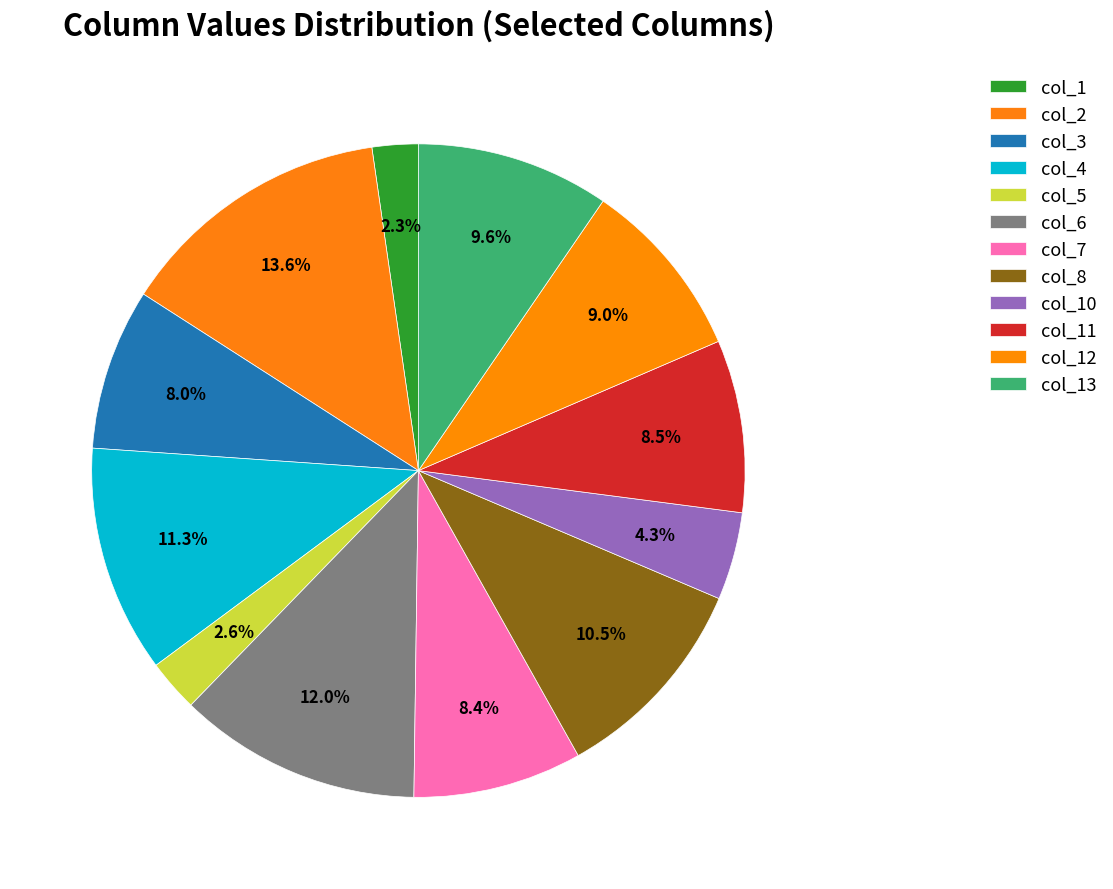

How many segments does this pie chart have?

12